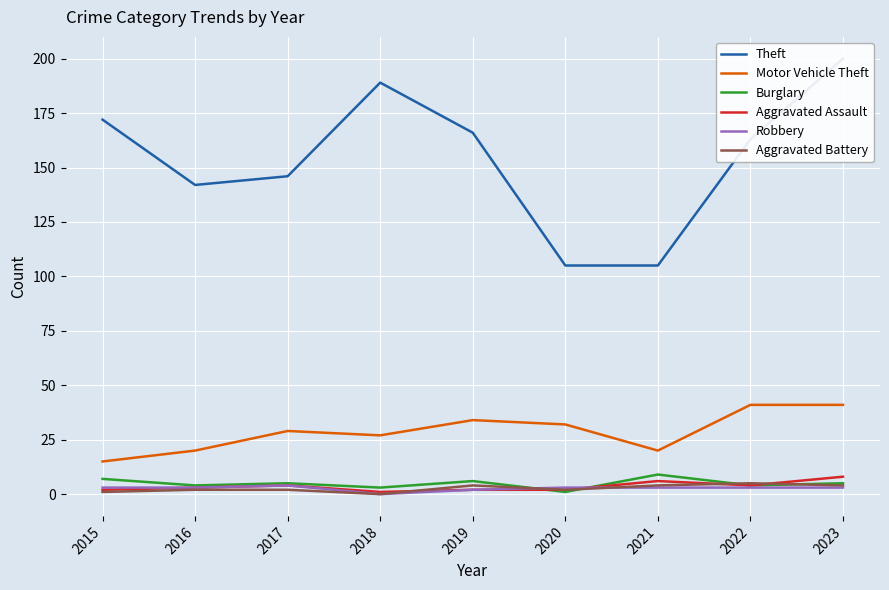

What is the value of the Aggravated Assault point at the 3rd from the left?

4